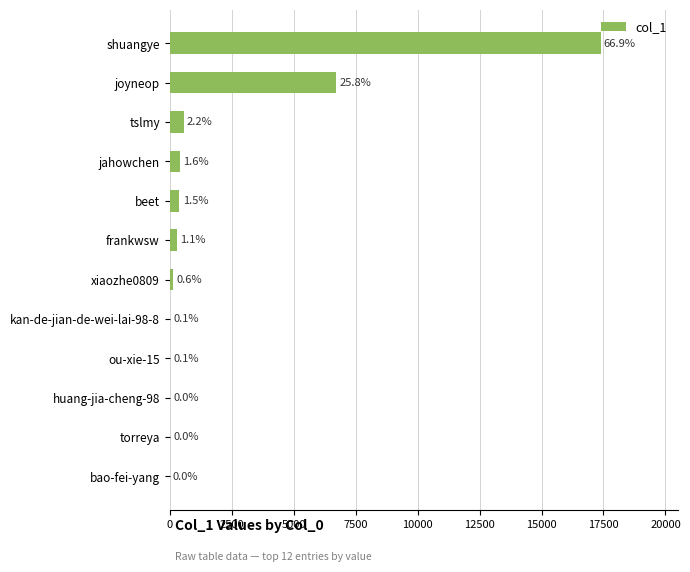

Are the bars horizontal?

Yes